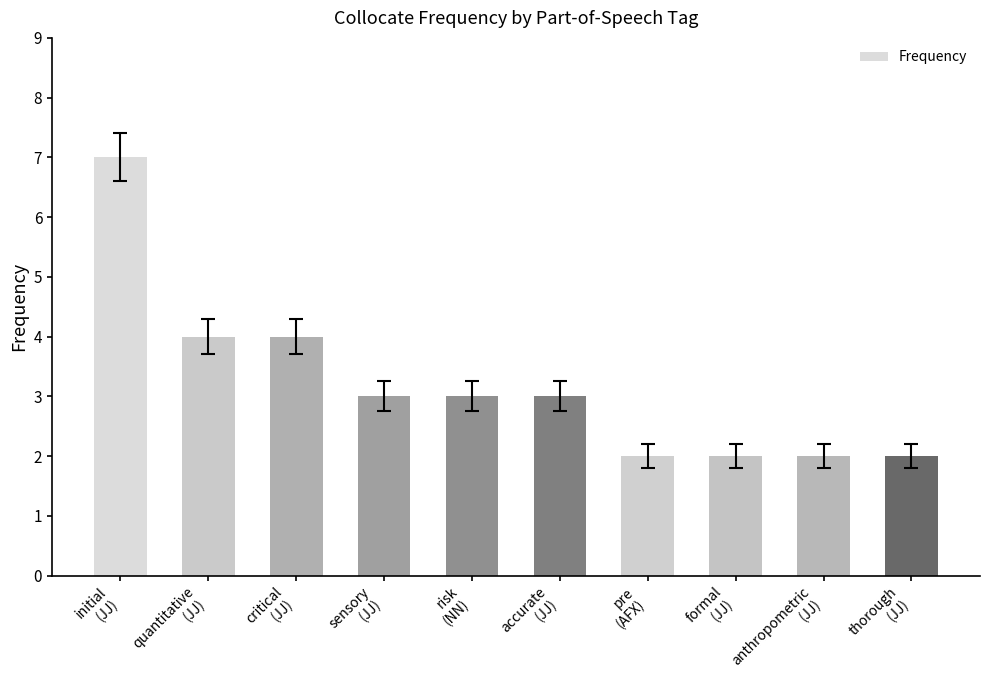

Is it true that the value at pre
(AFX) is 2?

True